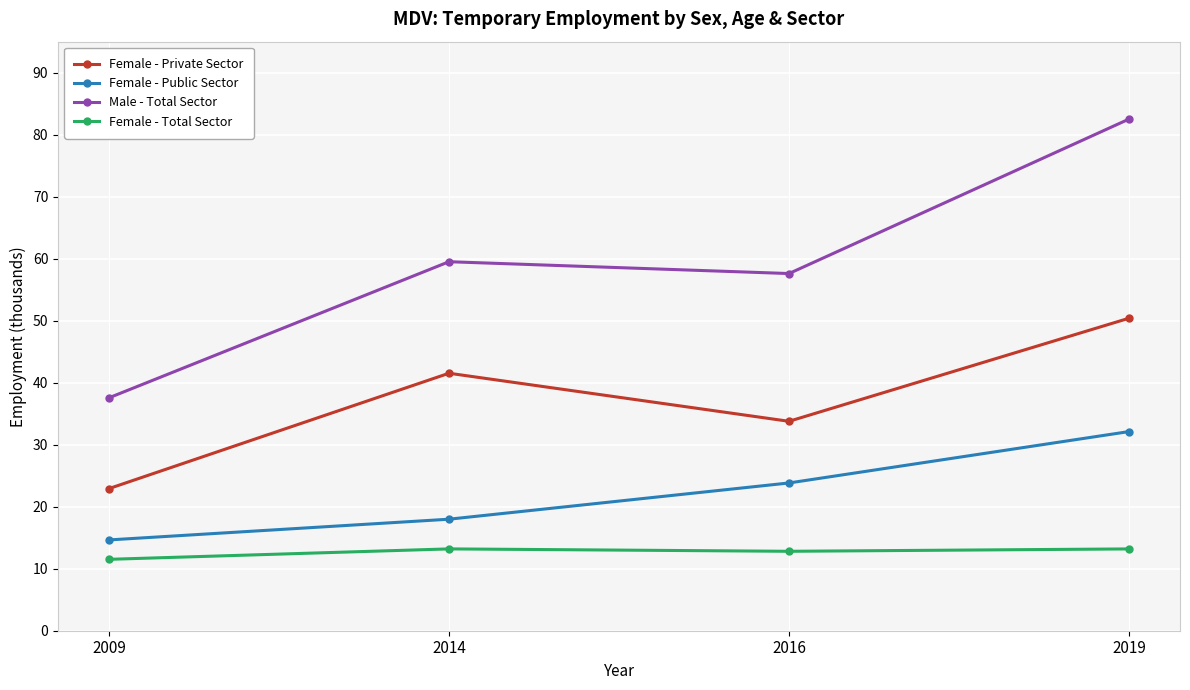

True or false: Female - Total Sector has a value of 16.7 at 2009.

False